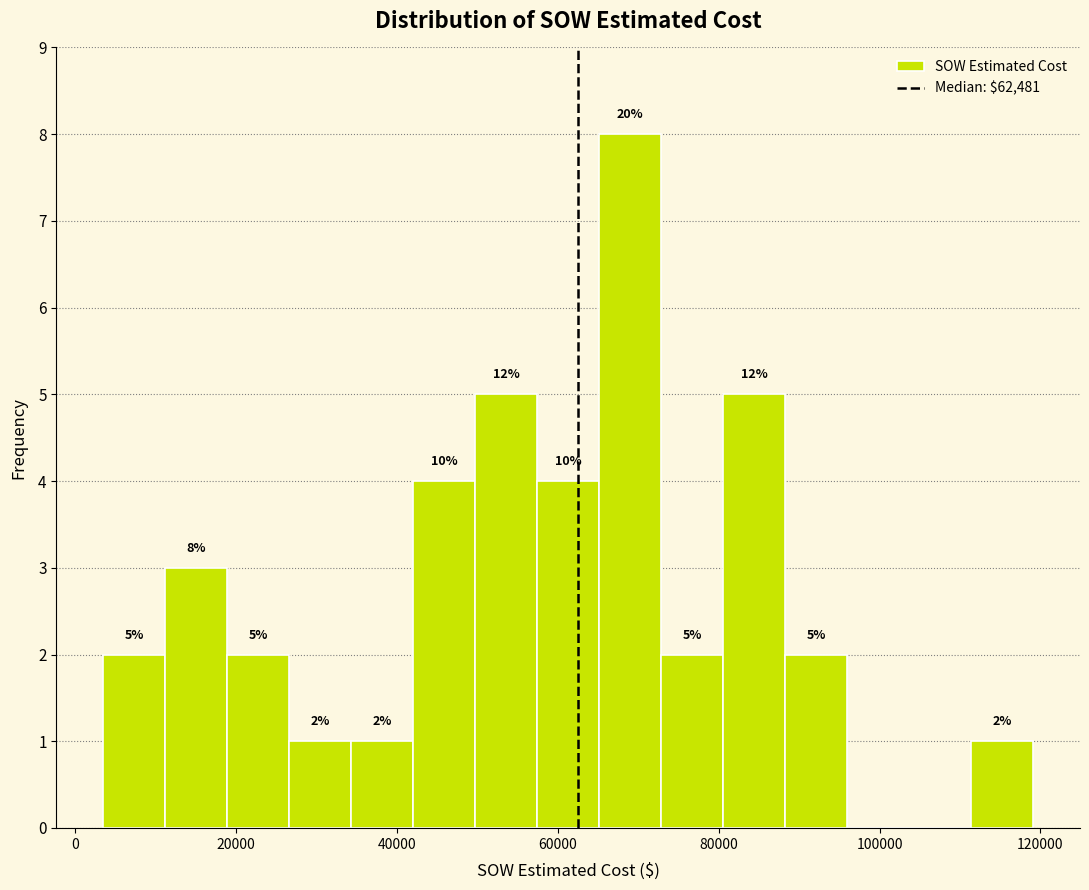

Around what value on the x-axis is the tallest bar? Give the approximate position of its centre, as read against the axis.

68000